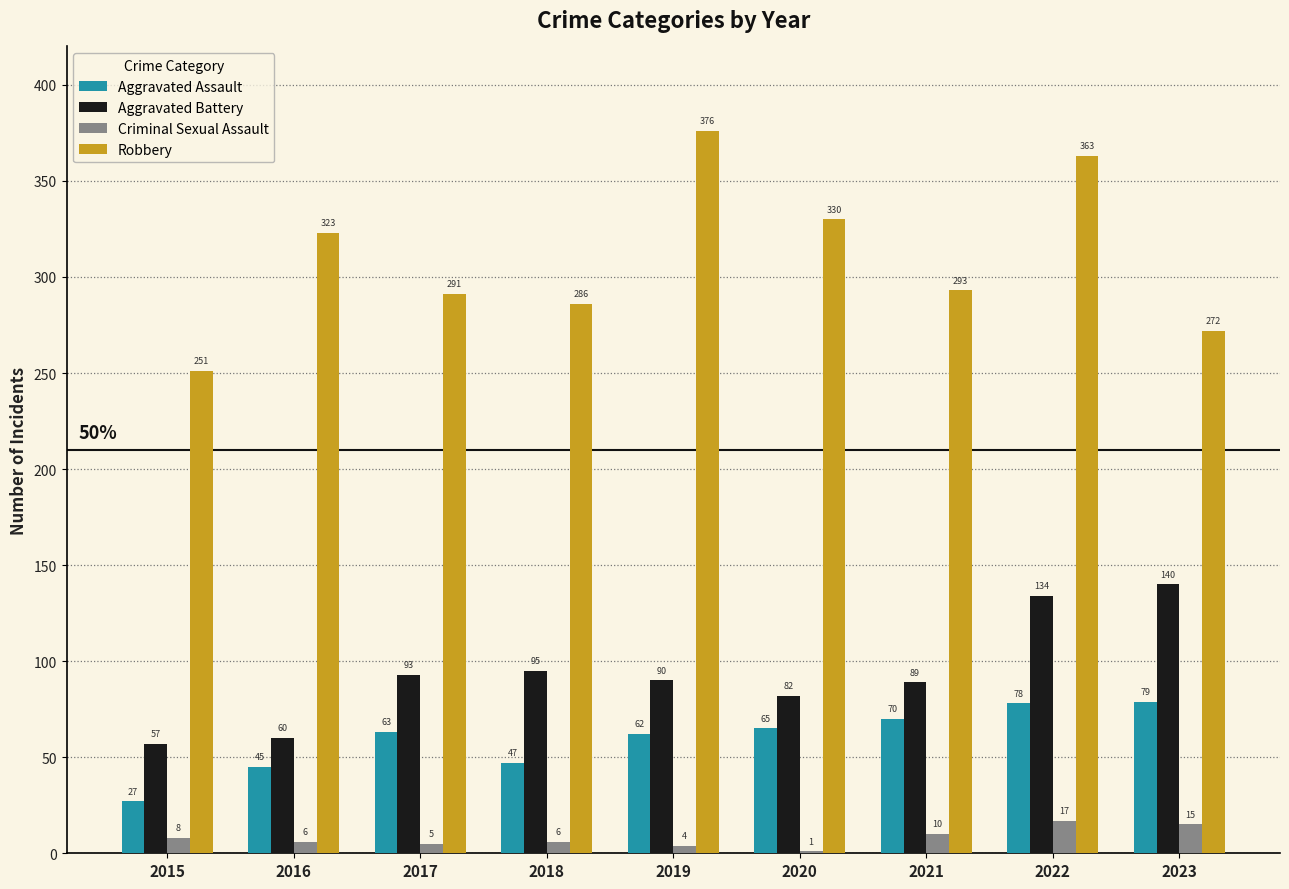

At which category is the sum across all series the highest?

2022